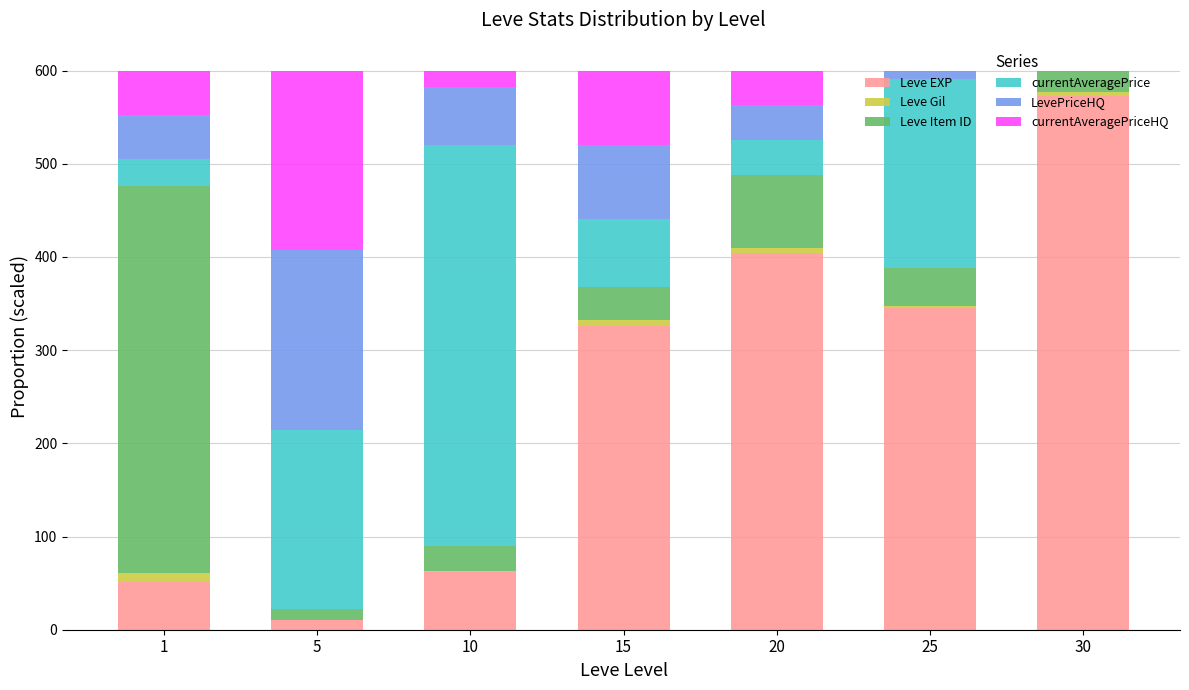

The value of Leve EXP at 25 is 522.8. True or false?

False